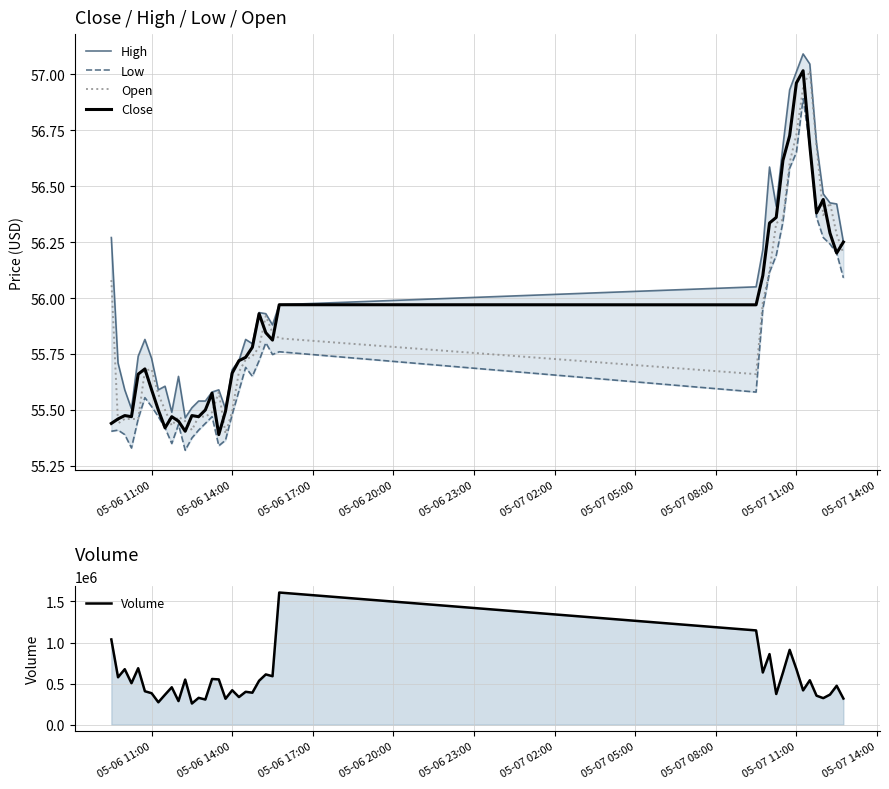

Which series has the largest range (max minus min)?

Volume